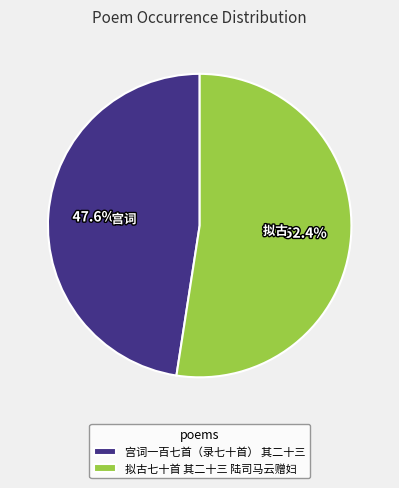

Which category has the smallest portion of the pie?

宫词一百七首（录七十首） 其二十三